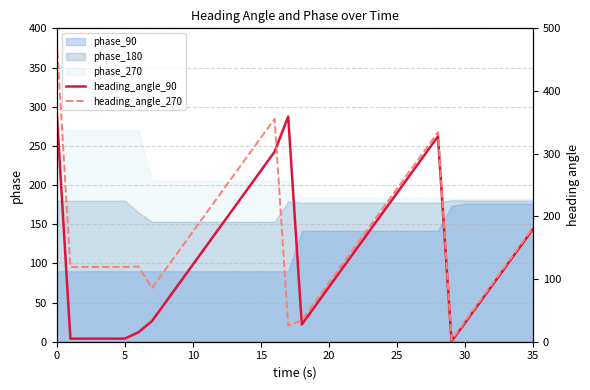

Does the chart display data point markers on the line(s)?

No